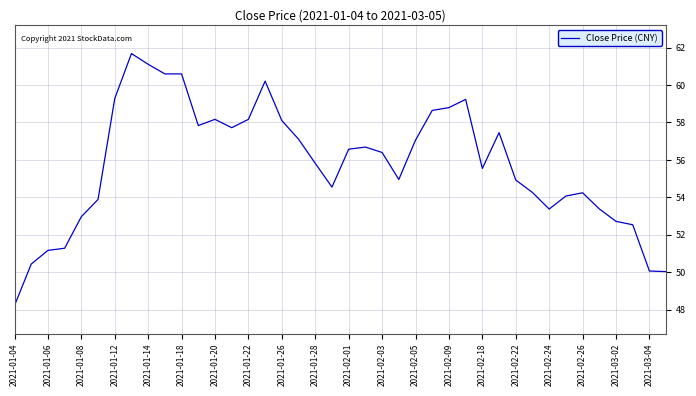

What is the greatest value displayed?

61.7